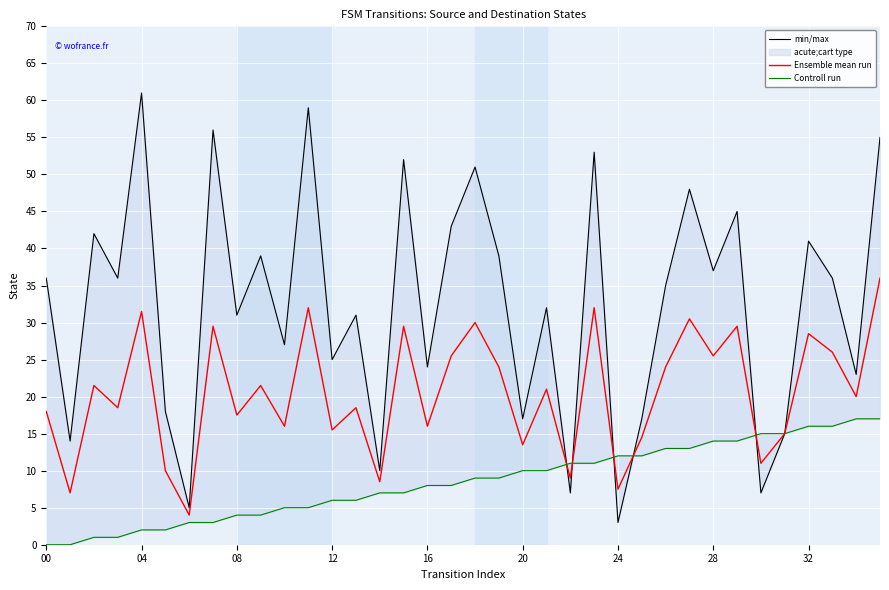

What are all the series names shown in the legend?

min/max, Ensemble mean run, Controll run